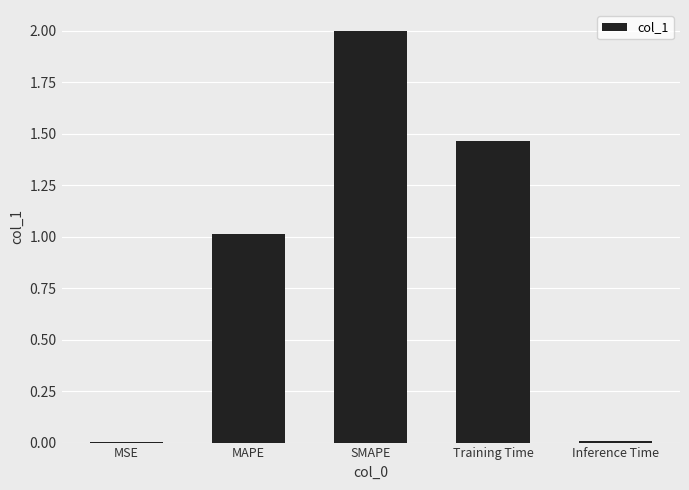

What is the sum of all values?

4.5